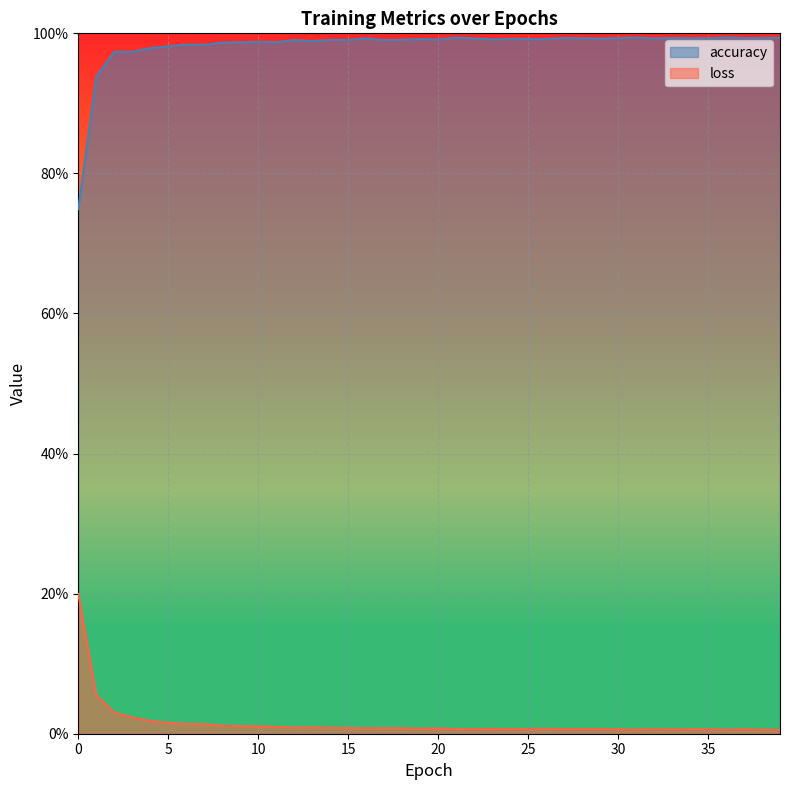

Rank the series by their average value, from highest to lowest.

accuracy, loss